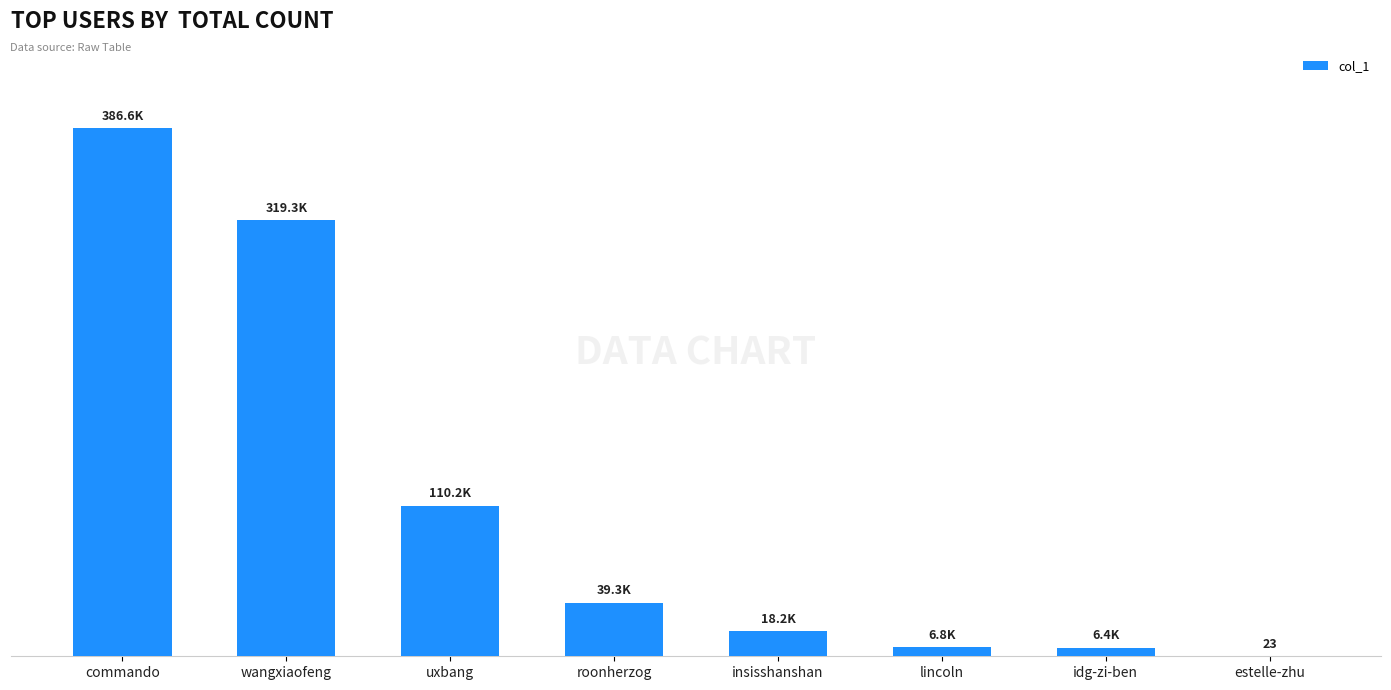

Reading right to left, transcribe all the data shown in this chart.

estelle-zhu=23	idg-zi-ben=6365	lincoln=6803	insisshanshan=18160	roonherzog=39330	uxbang=110156	wangxiaofeng=319268	commando=386625